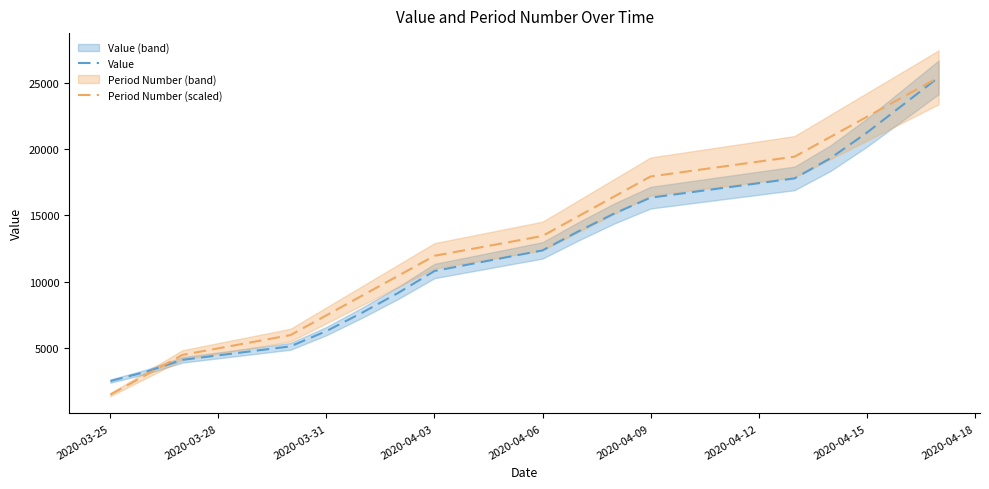

How many series are shown in this chart?

2